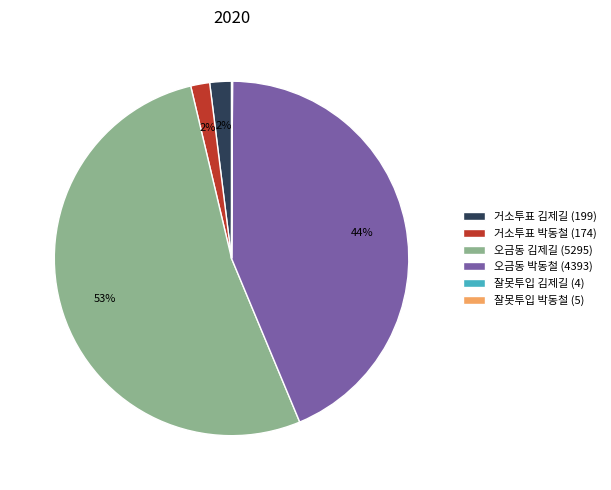

Which has a higher value, 거소투표 박동철 (174) or 오금동 박동철 (4393)?

오금동 박동철 (4393)